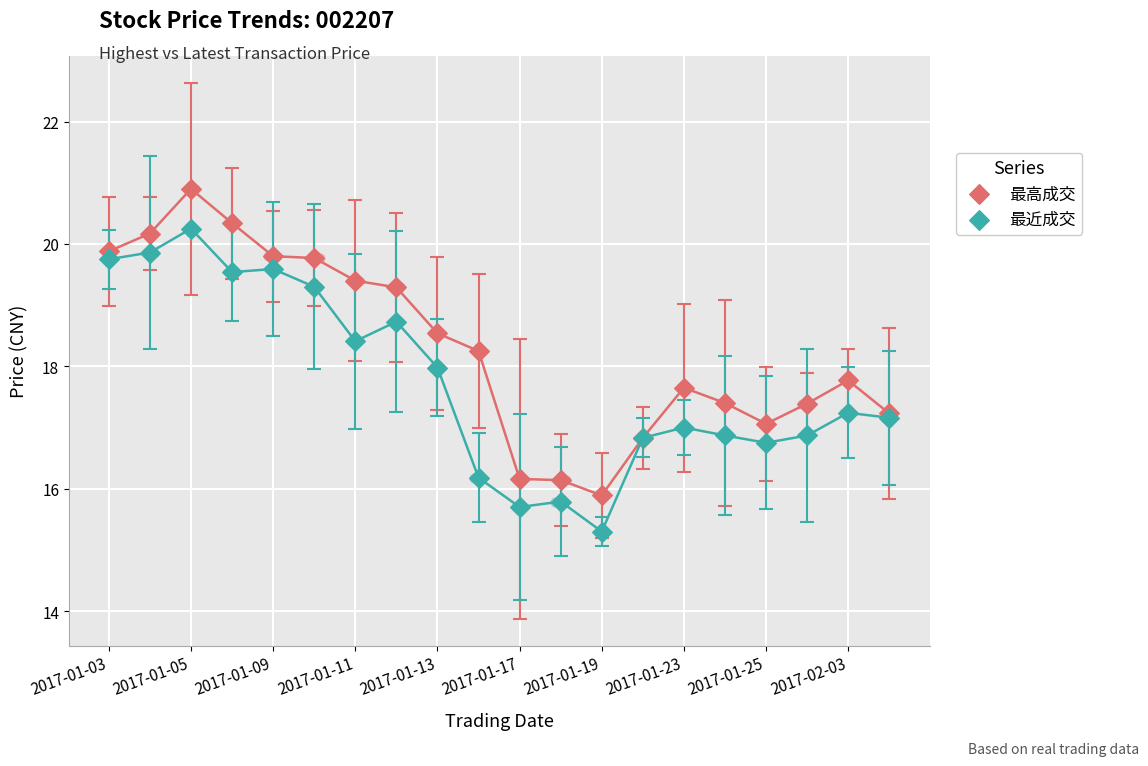

Is the value of 最高成交 at 15 greater than the value of 最近成交 at 13?

Yes